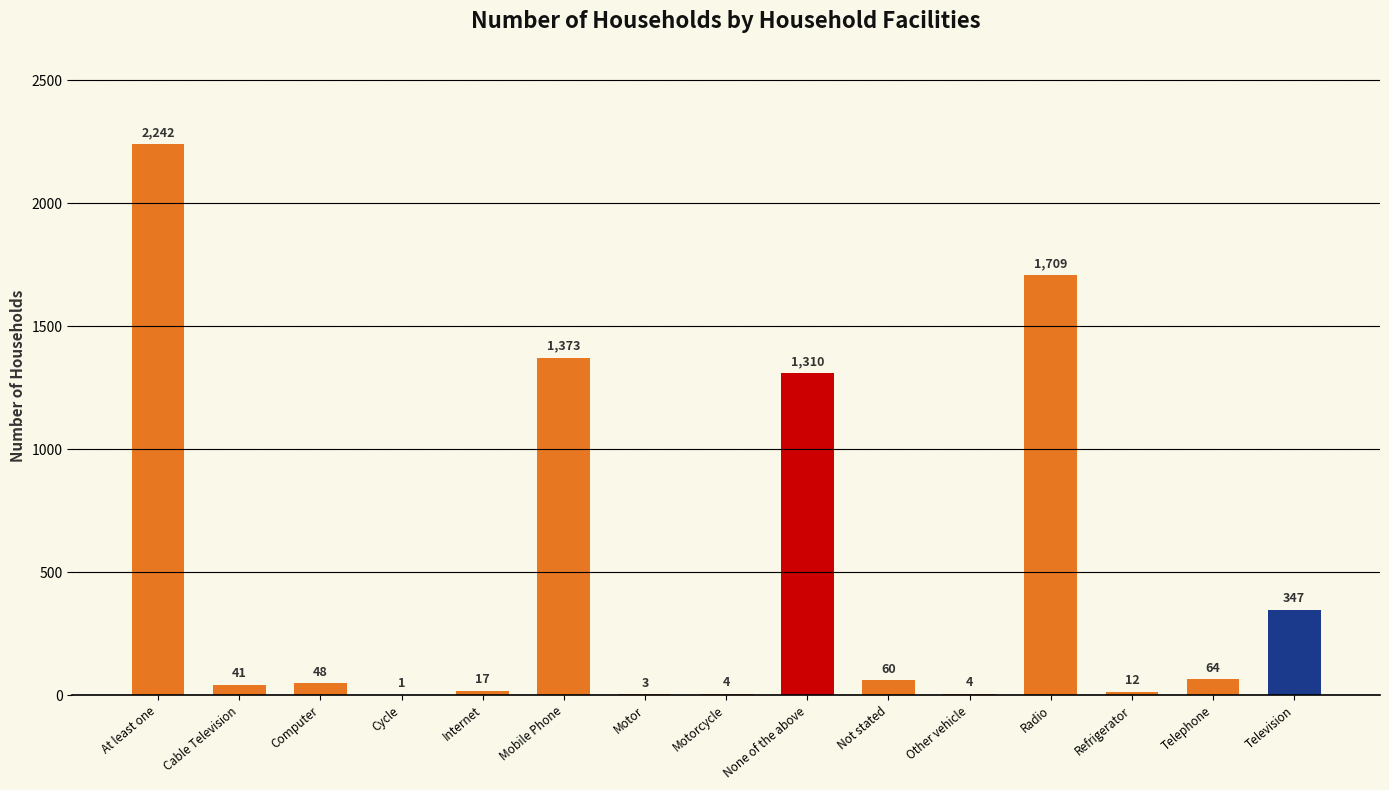

The value at Internet is 17. True or false?

True